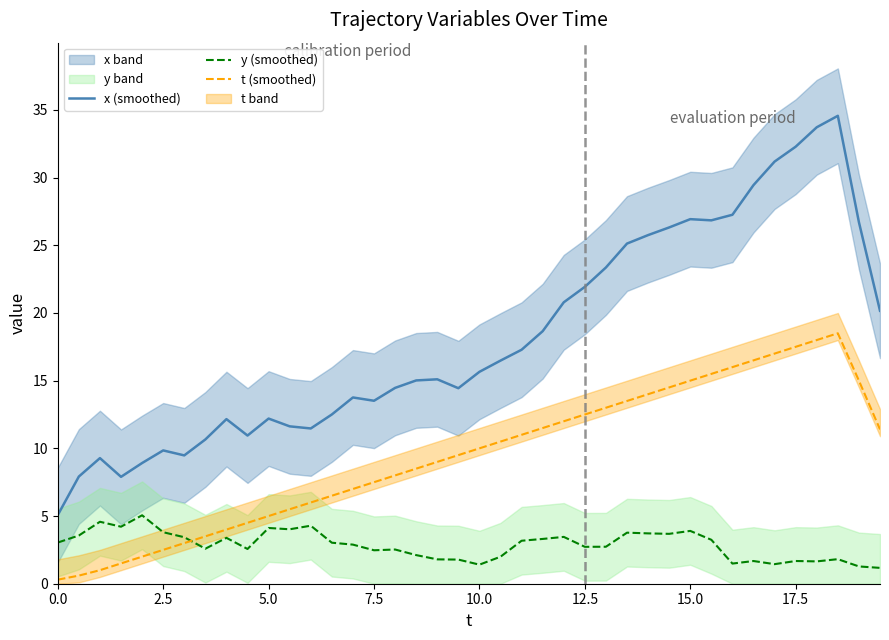

True or false: t (smoothed) and x (smoothed) cross at least once.

False